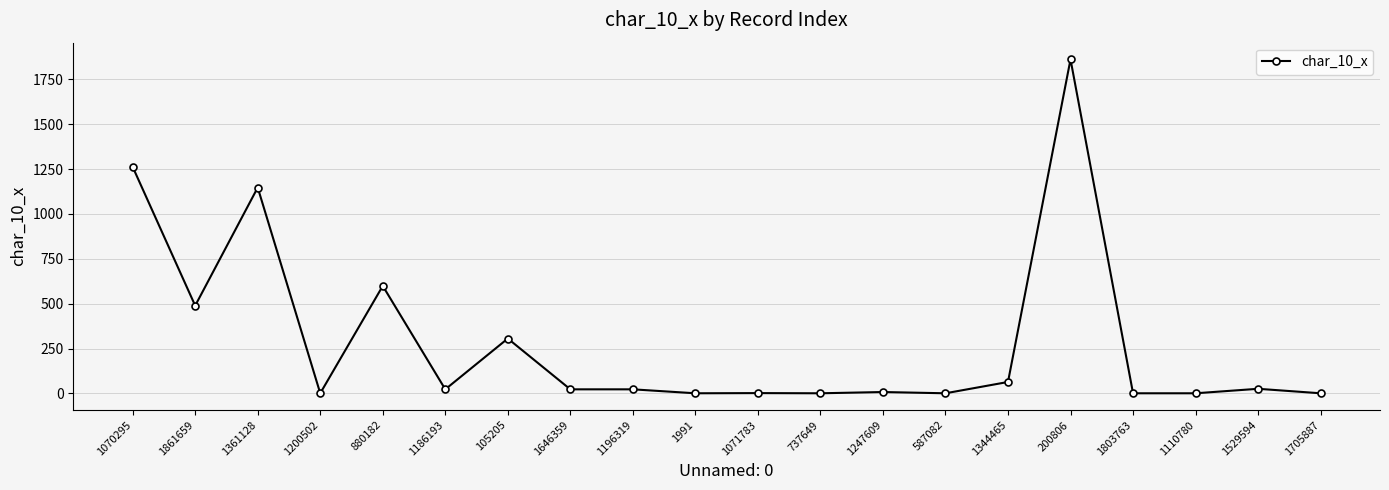

Does the chart display data point markers on the line(s)?

Yes